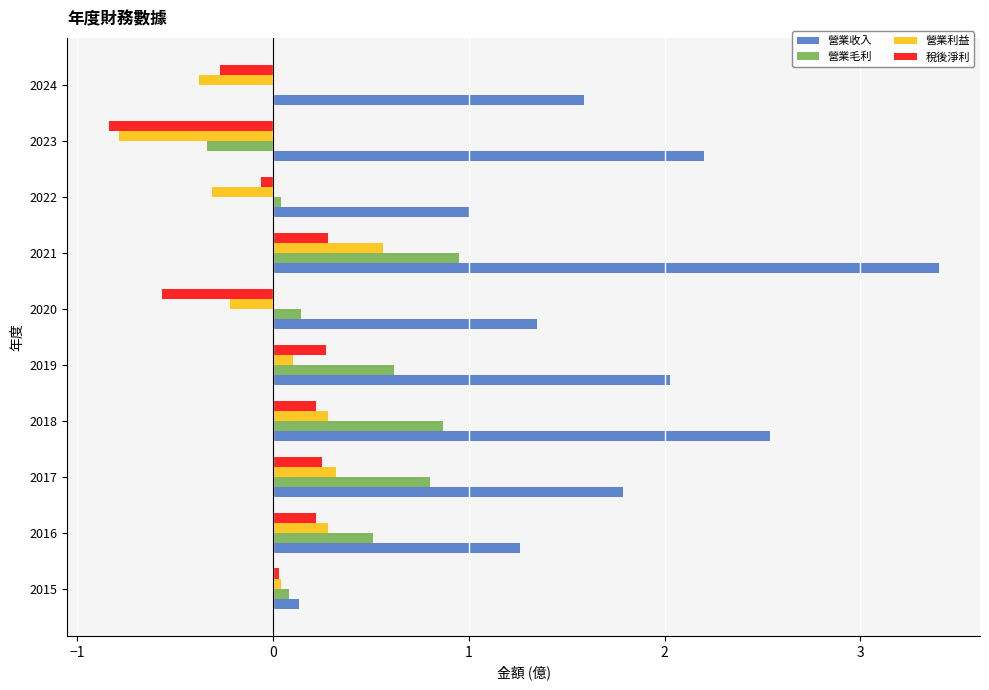

True or false: 營業收入 has a value of 1.8 at 2017.

True